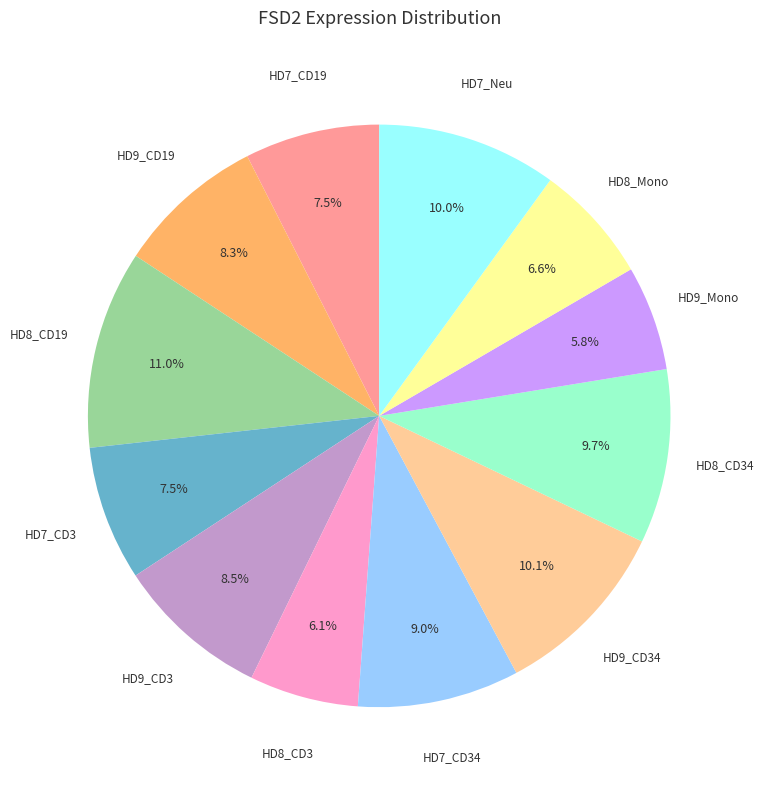

Is there a majority slice in this chart?

No